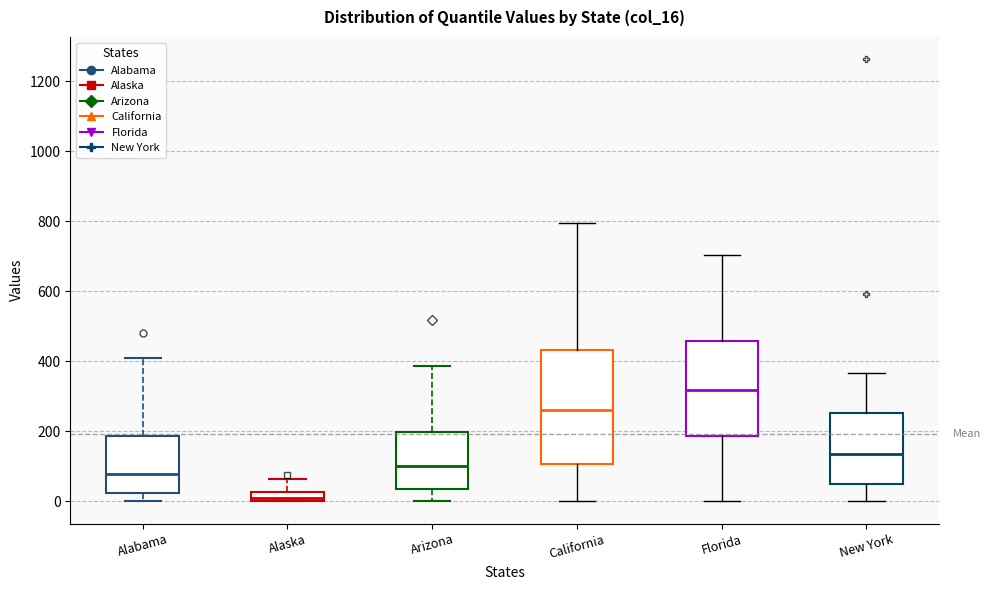

Which box's median line is the highest?

Florida